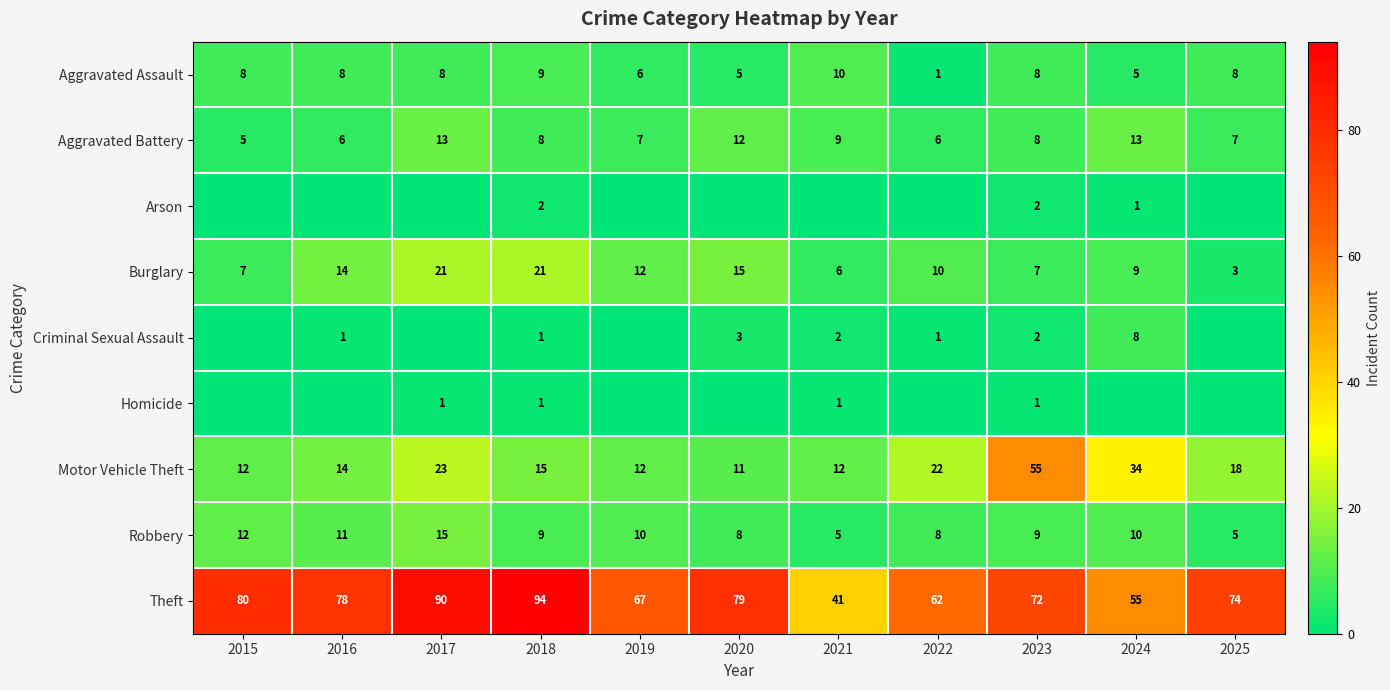

Which label corresponds to the largest value in the chart?

2018